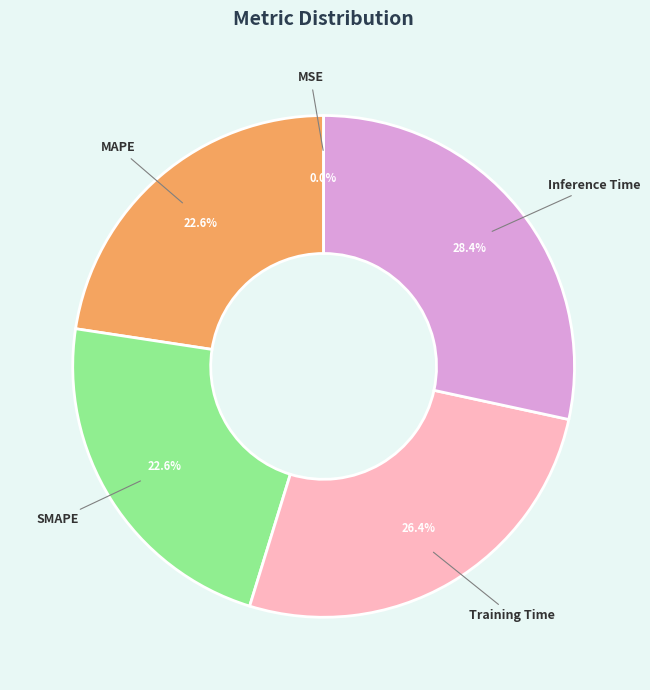

Is it true that Training Time is 26% of the pie?

True